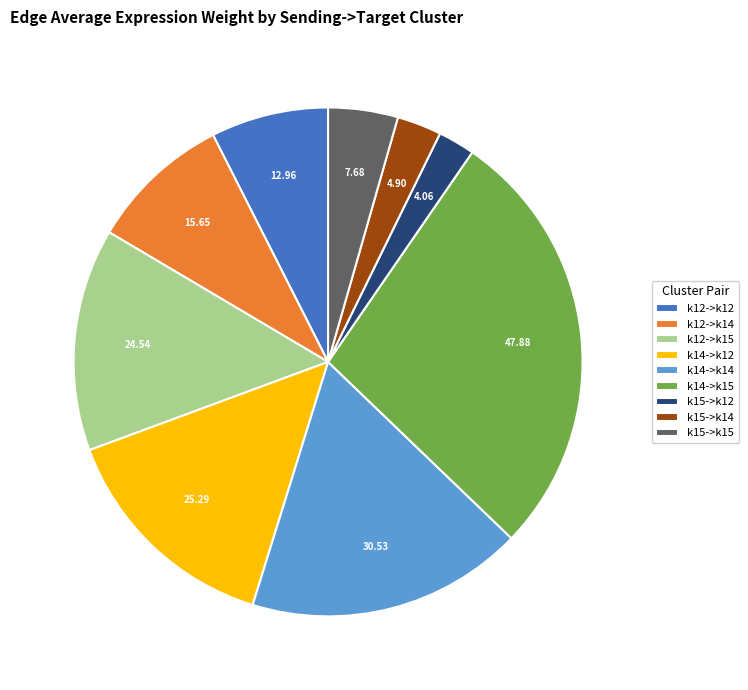

Do k15->k14 and k14->k15 together represent more than half of the pie?

No